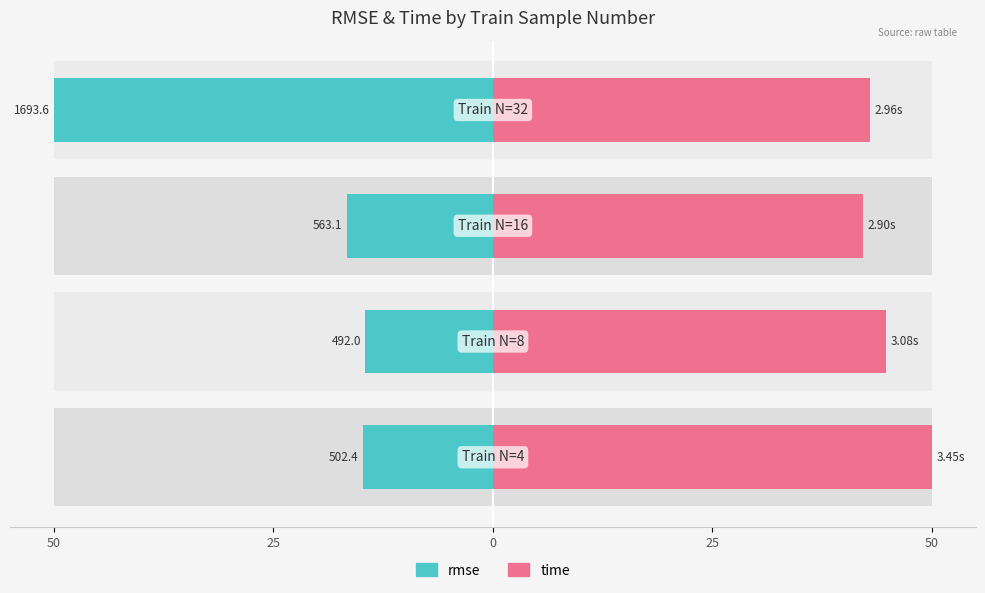

How many series are shown in this chart?

2